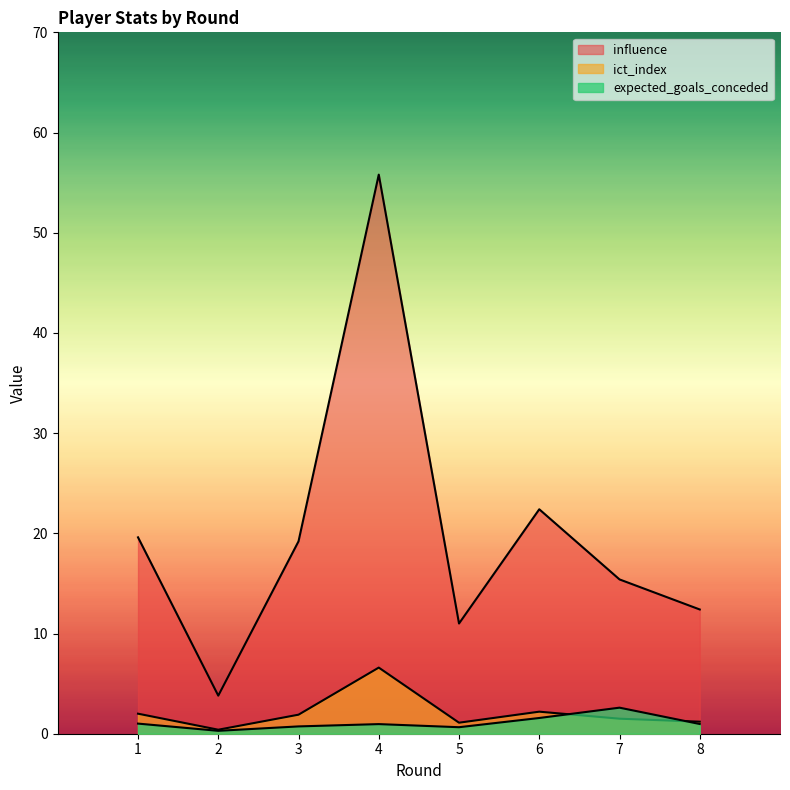

Between 7 and 8, which is larger?

7